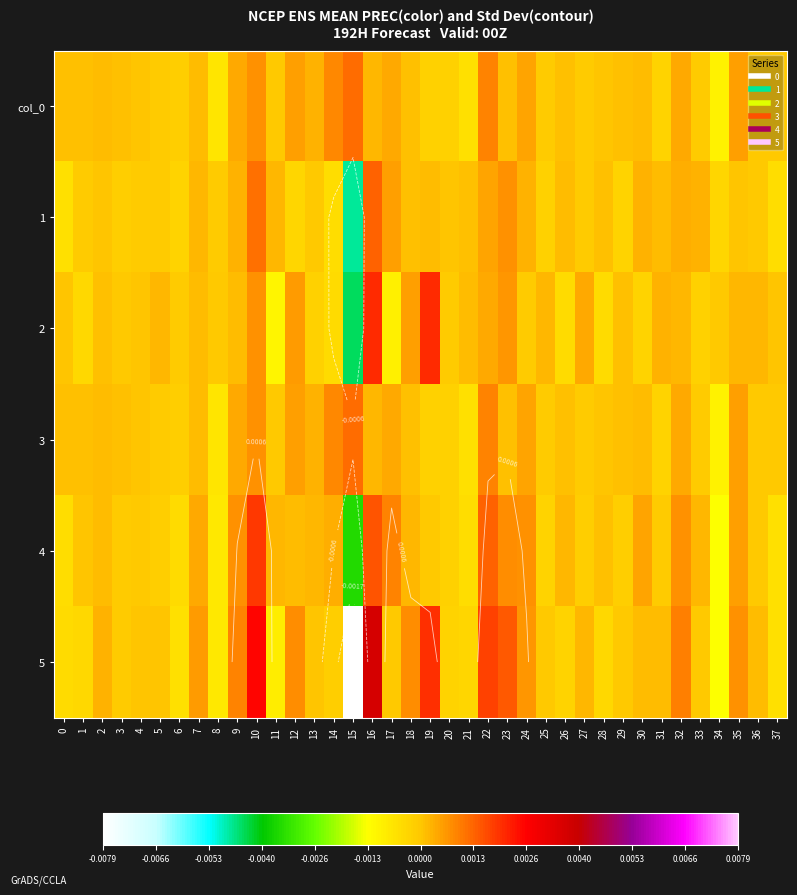

Between 15 and 34, which series saw the biggest shift?

5